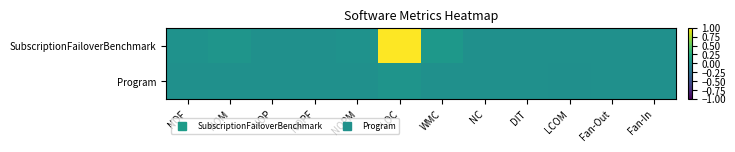

At which category is the sum across all series the highest?

LOC